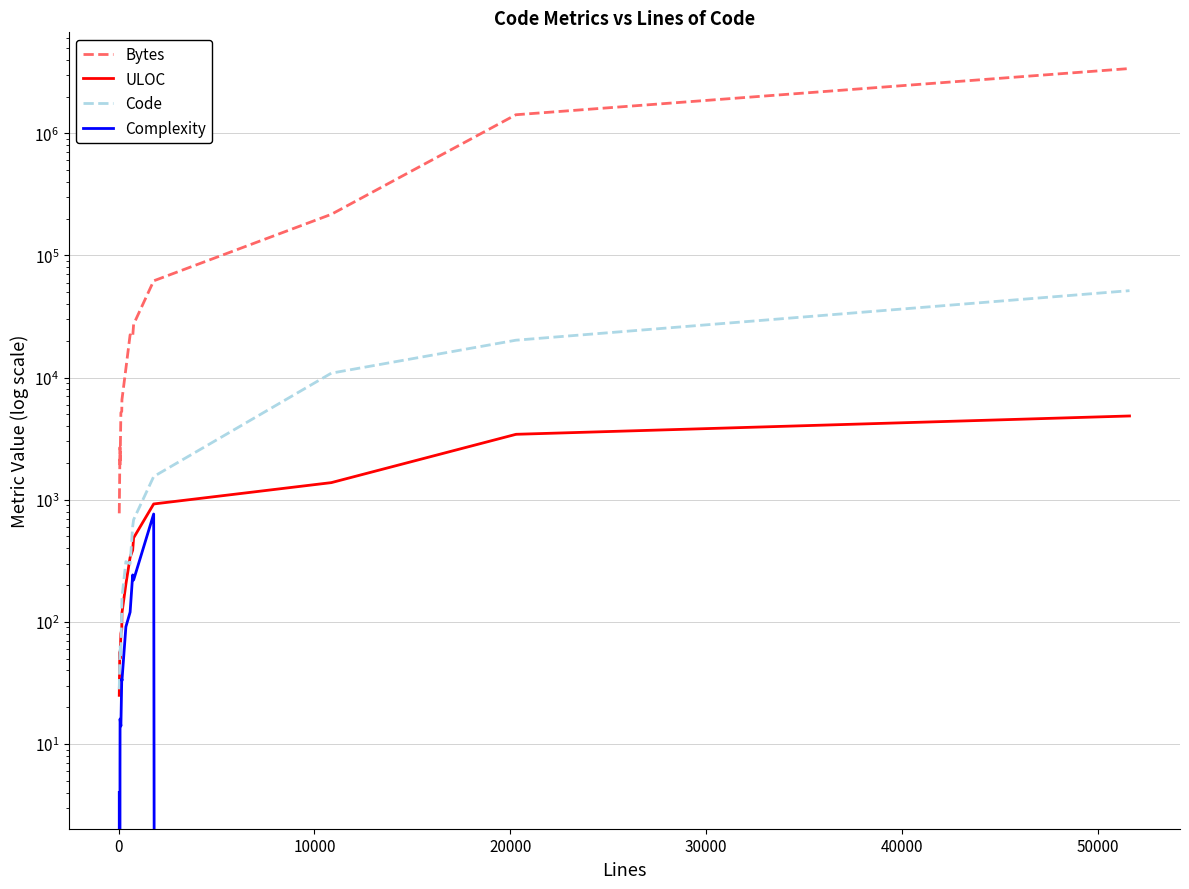

The value of ULOC at −10000 is 41. True or false?

False